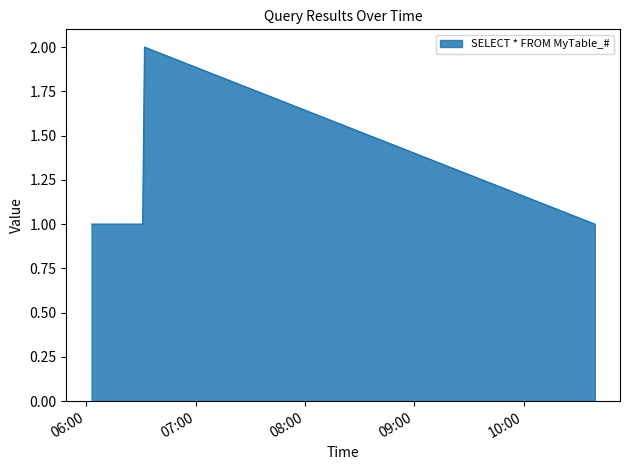

True or false: there are more than 2 points higher than both neighbors.

False